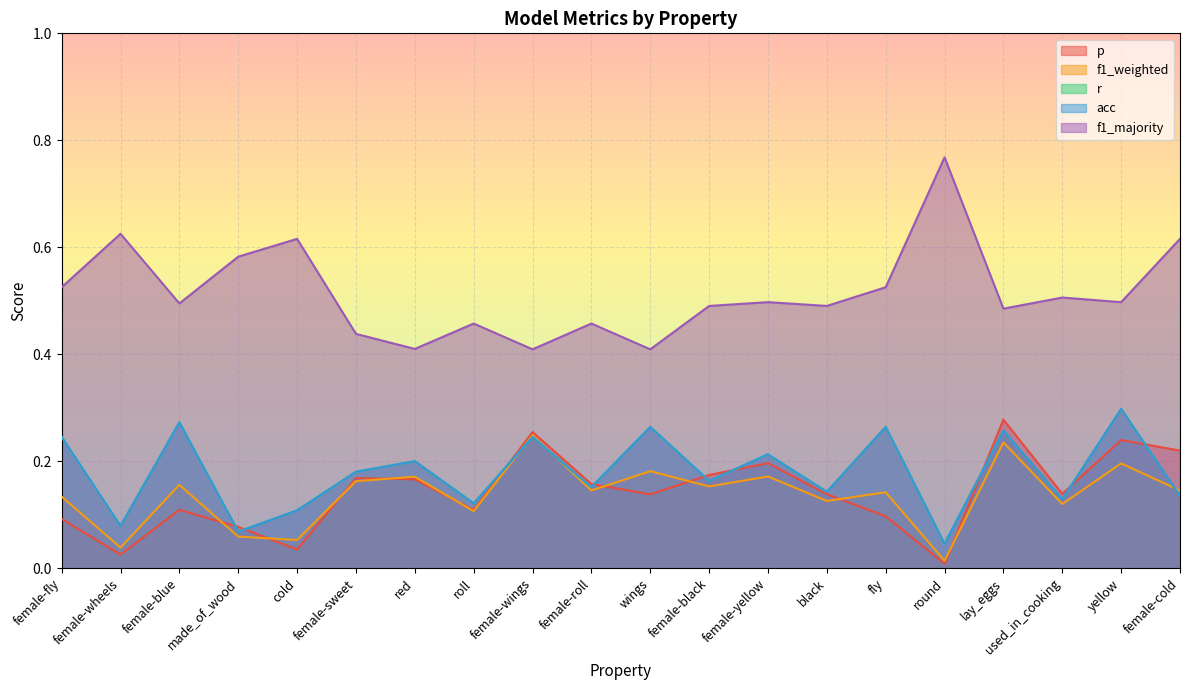

At which category does p reach its first local peak?

female-blue